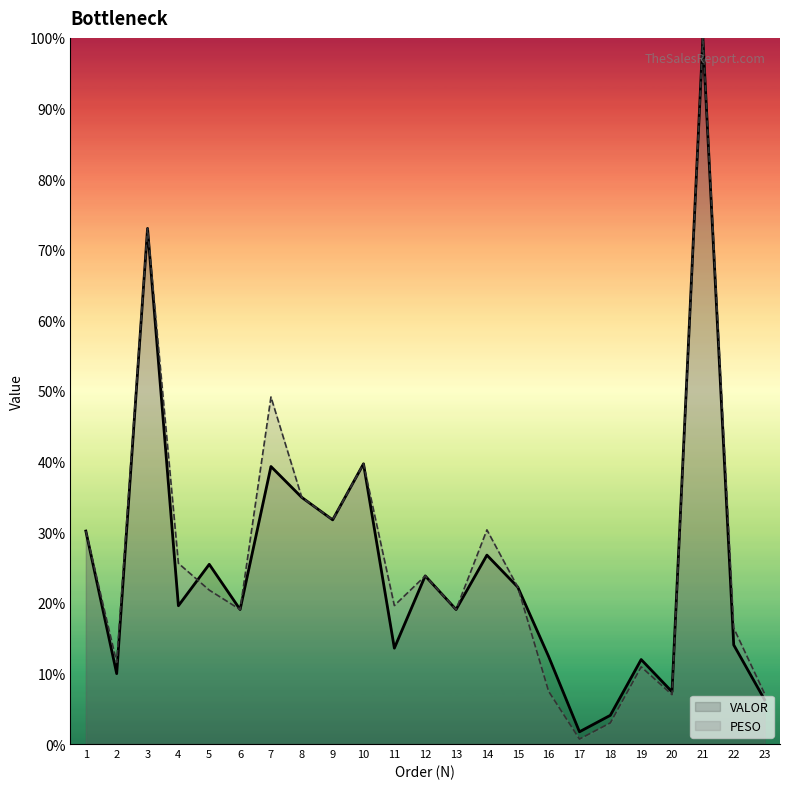

At which label does VALOR reach its minimum?

17